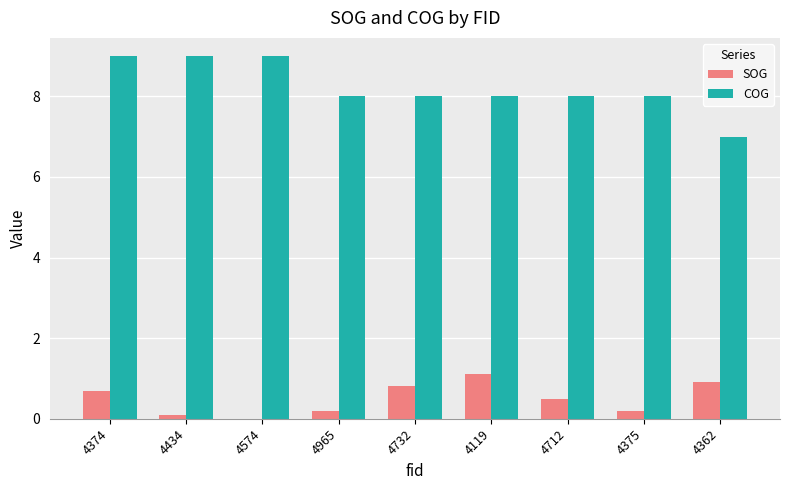

What is the sum of all SOG values?

4.5